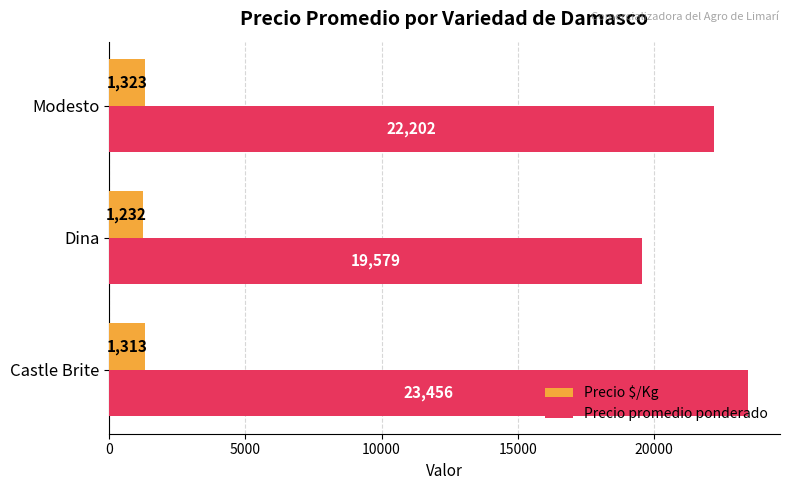

Which series changed the most between Dina and Modesto?

Precio promedio ponderado